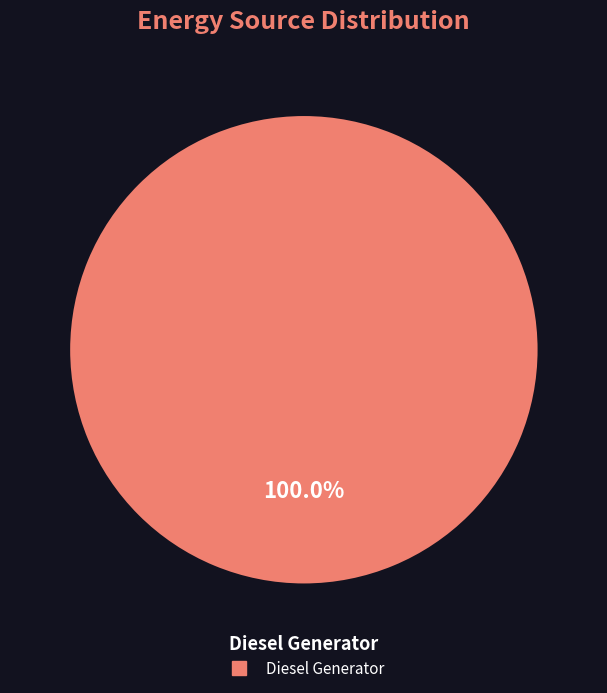

Is there a majority slice in this chart?

Yes